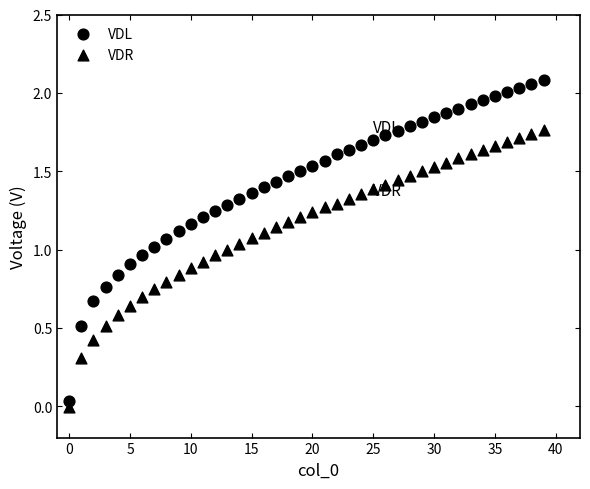

How many points are shown in the scatter plot?

80